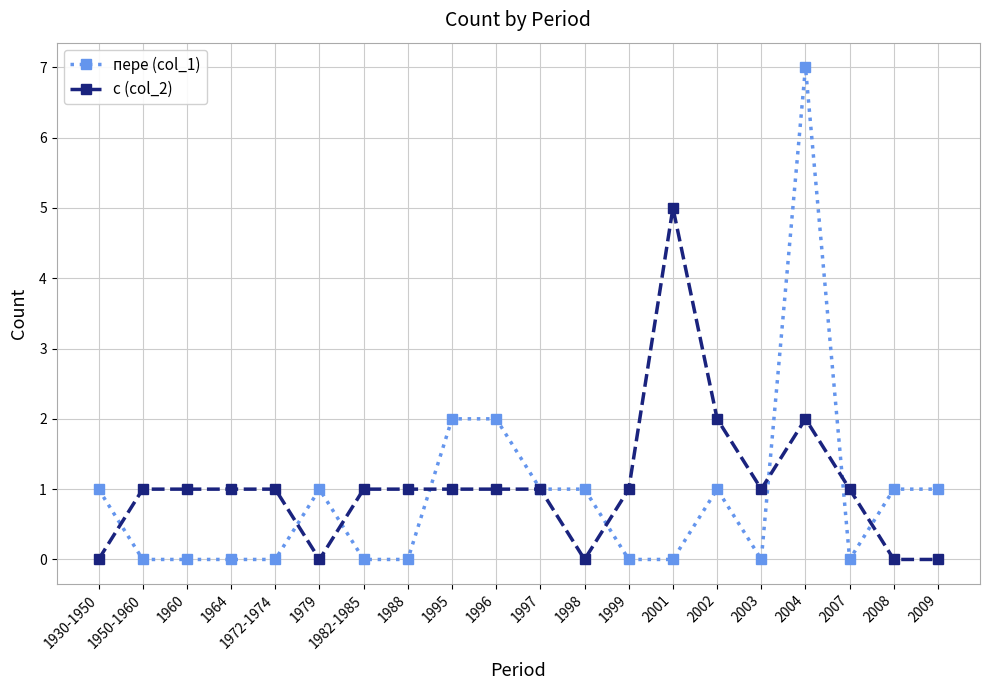

What are all the series names shown in the legend?

пере (col_1), с (col_2)